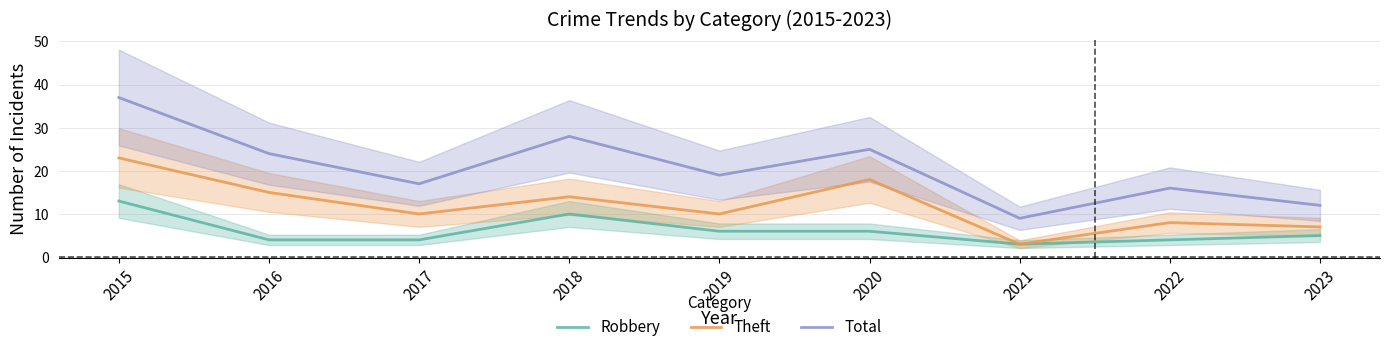

How many interior local peaks does the Theft series have?

3